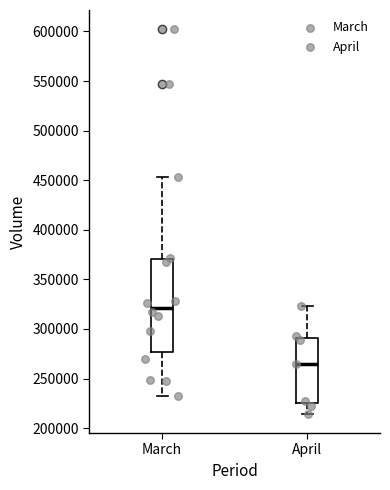

Where does the upper whisker of the box for March end on the y-axis? The values are not printed on the chart, so give them approximately, as read against the axis.

455000